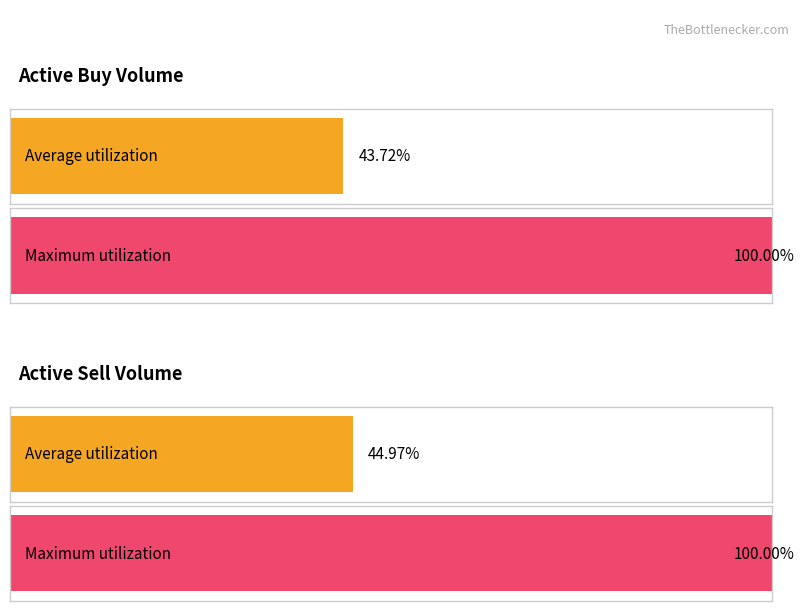

Rank the series by their average value, from lowest to highest.

active_buy_volume, active_sell_volume